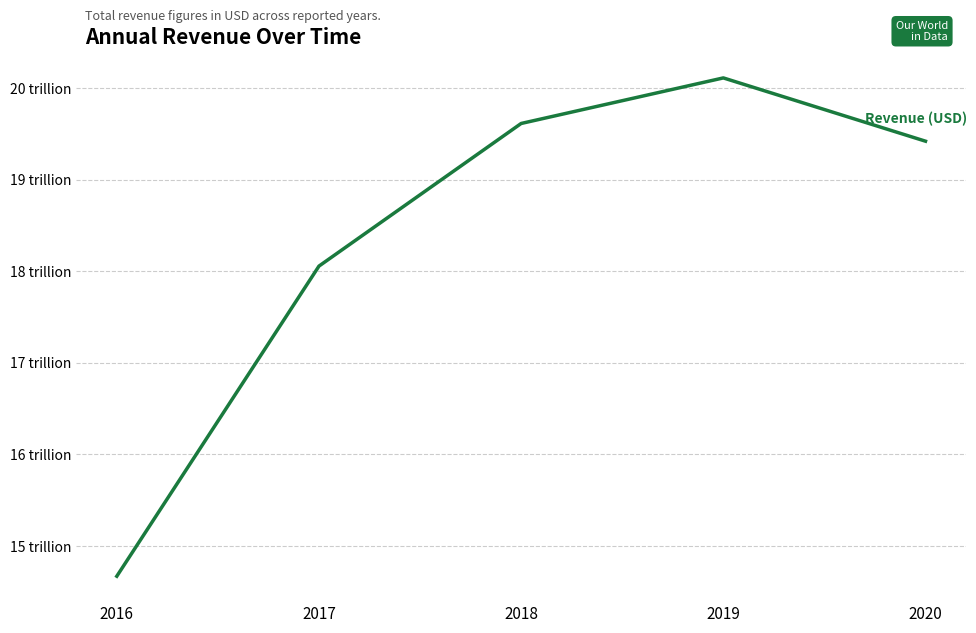

Does the chart display data point markers on the line(s)?

No